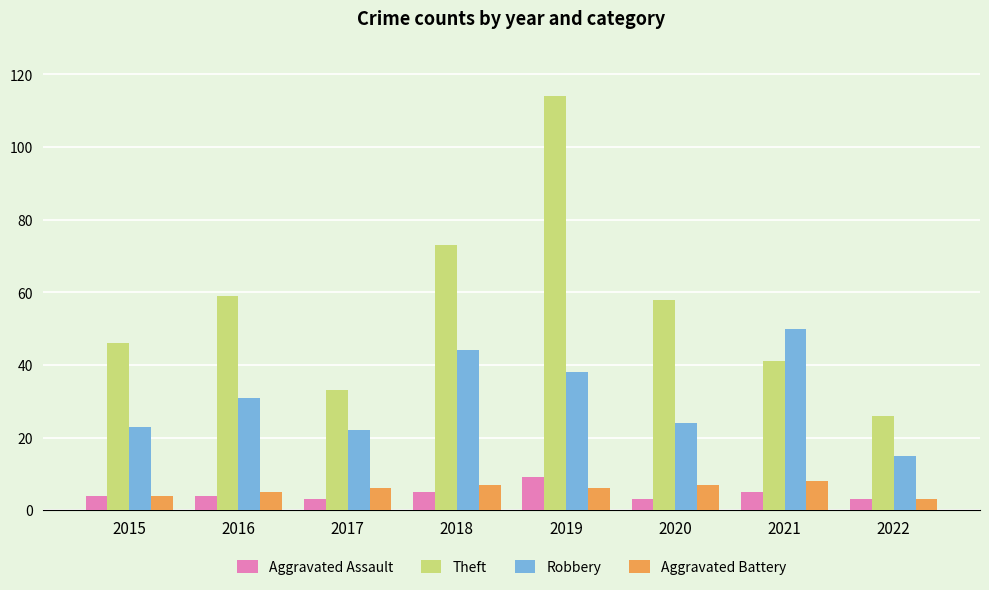

Where is Theft nearest to the value 70?

2018